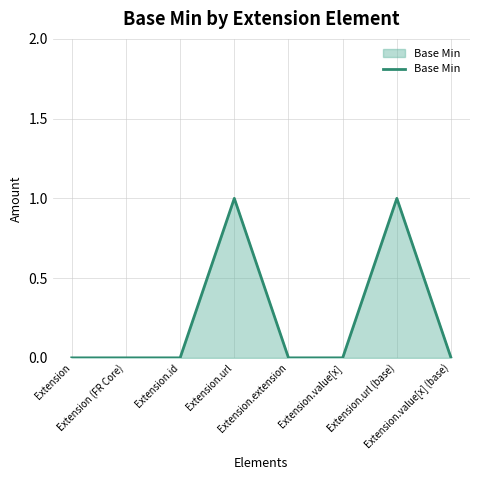

True or false: the data has more than 0 interior local peaks.

True